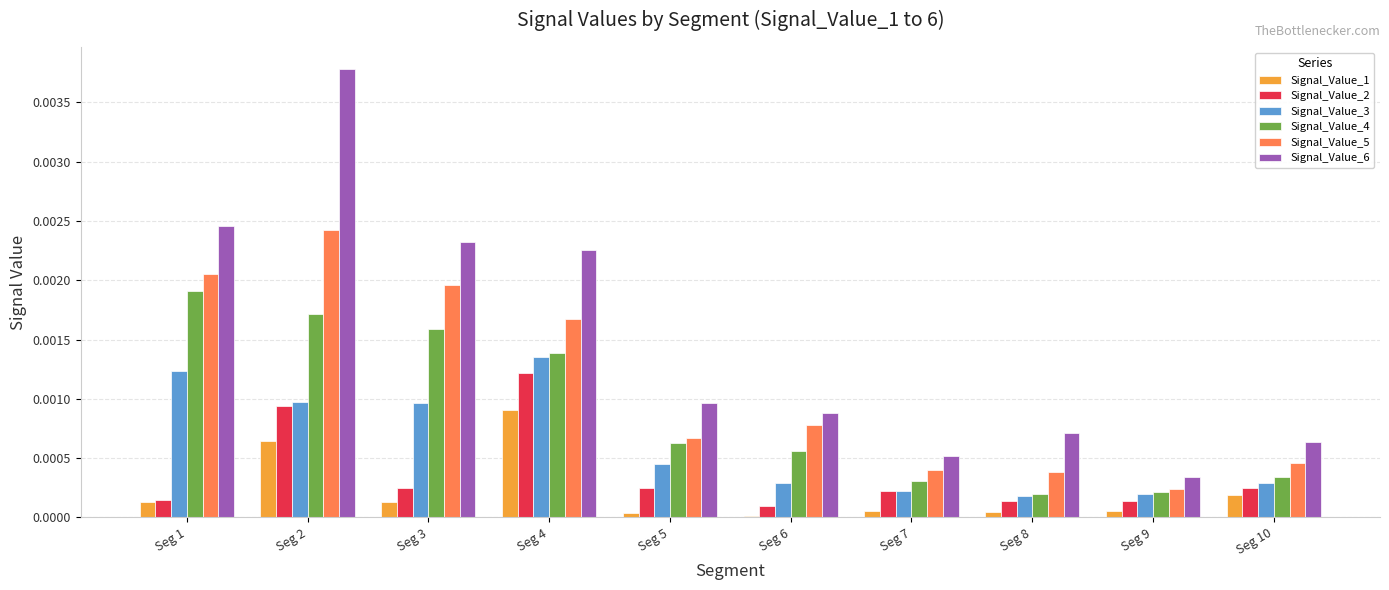

Which series has the largest total across all categories?

Signal_Value_6